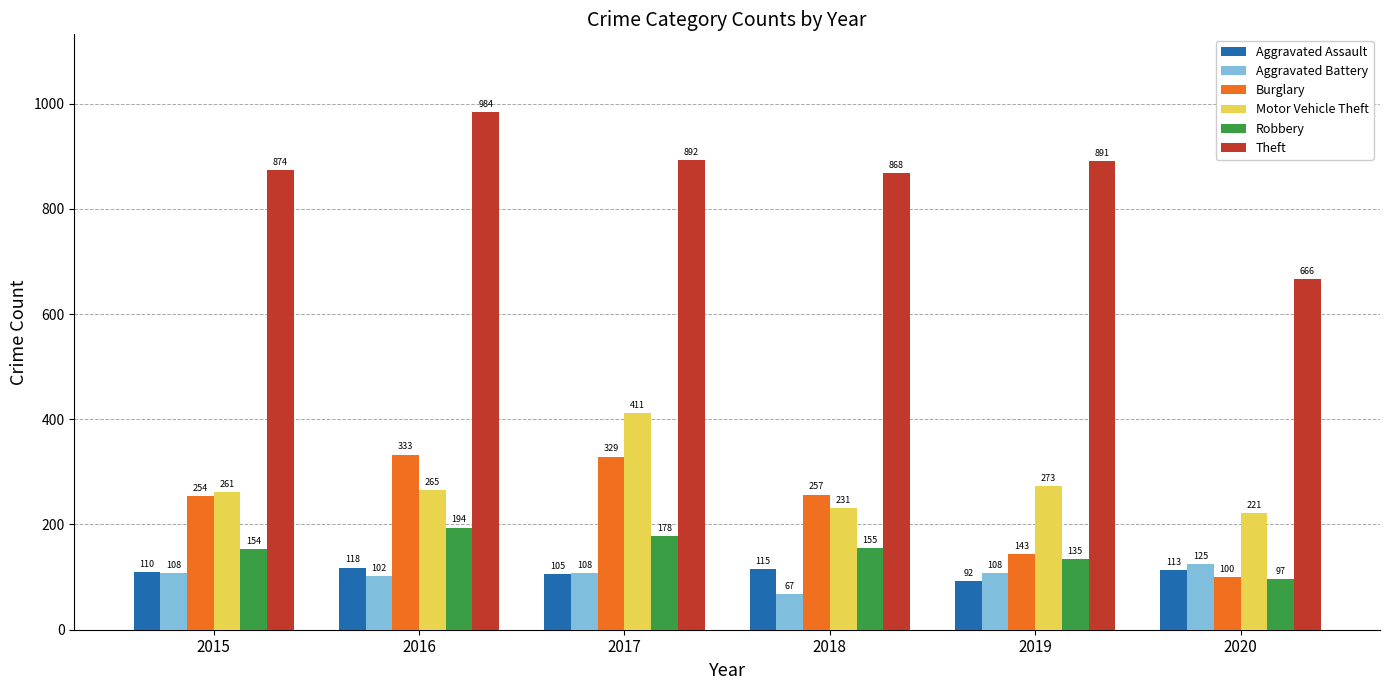

What is the smallest value displayed?

67